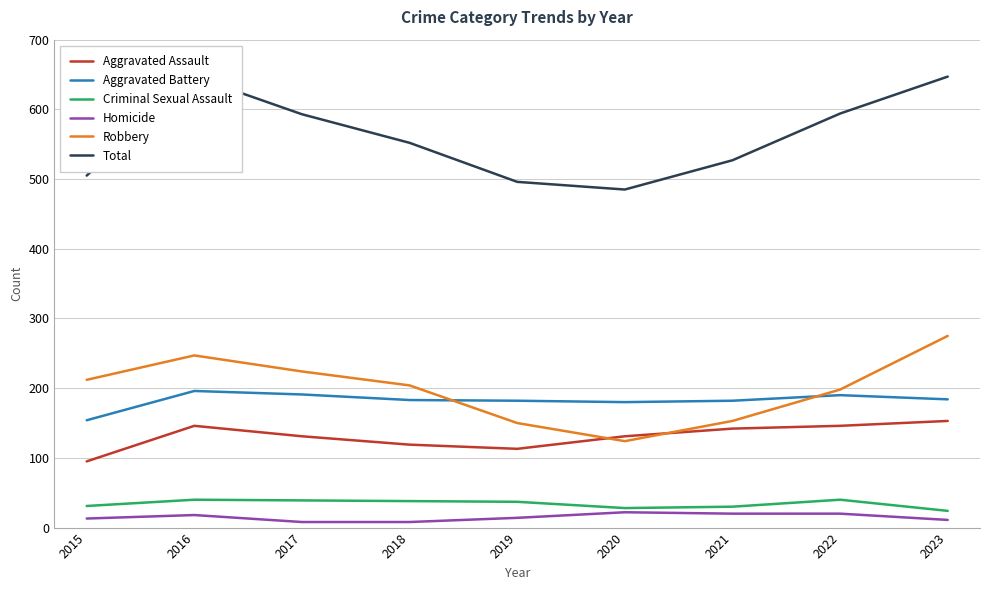

What value does the Criminal Sexual Assault series have at 2018?

38